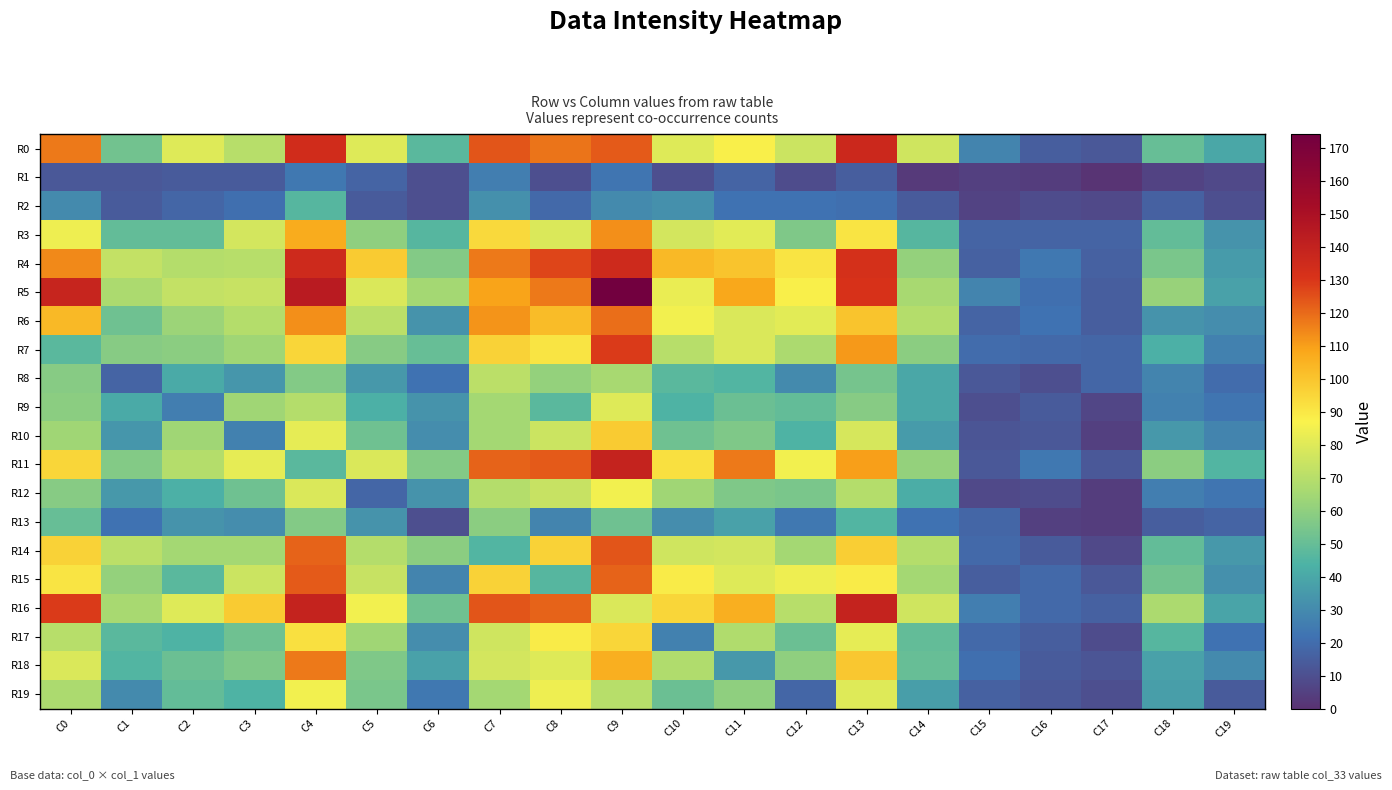

At which category is the sum across all series the highest?

C9